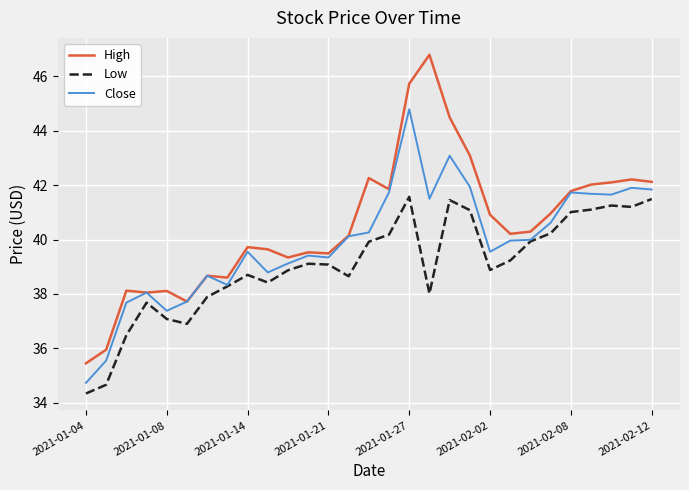

Which series has the widest spread of values?

High